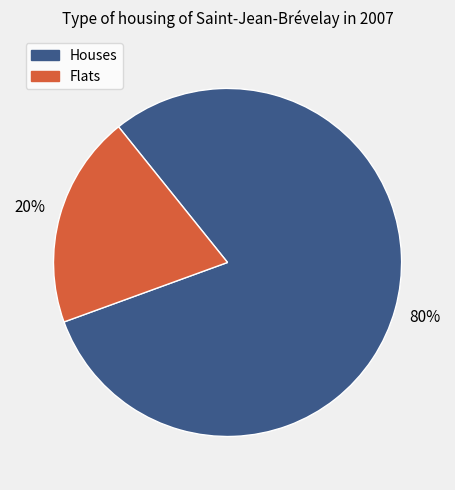

True or false: Flats accounts for 20% of the total.

True